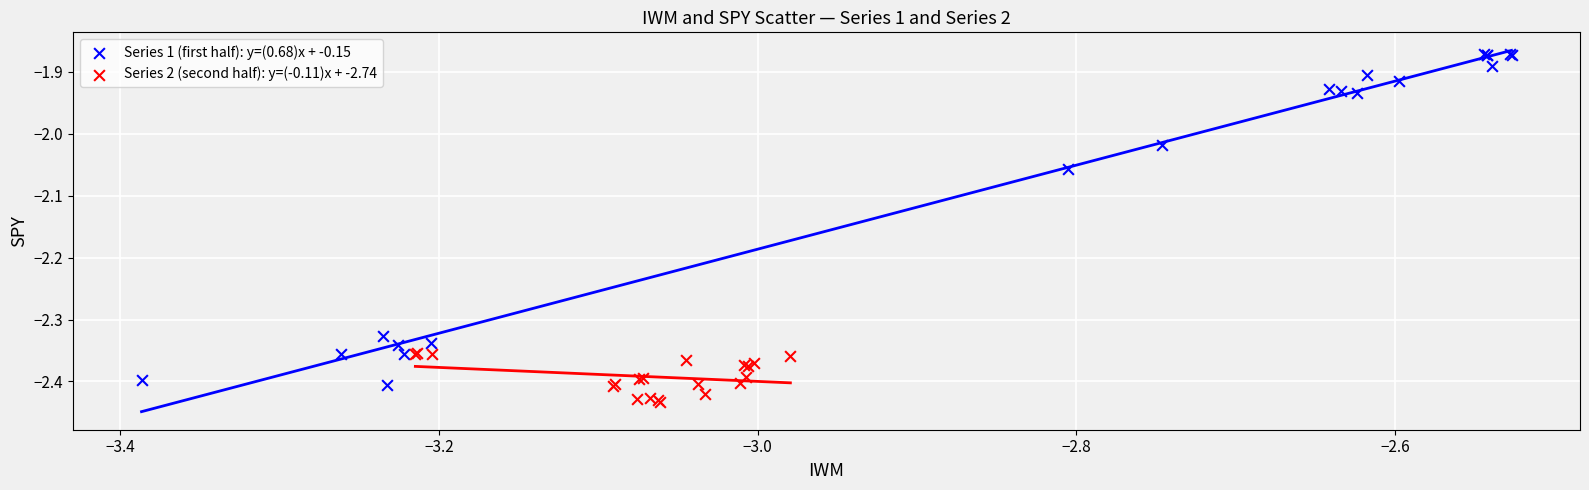

Which series contains the highest Y value?

Series 1 (first half): y=(0.68)x + -0.15